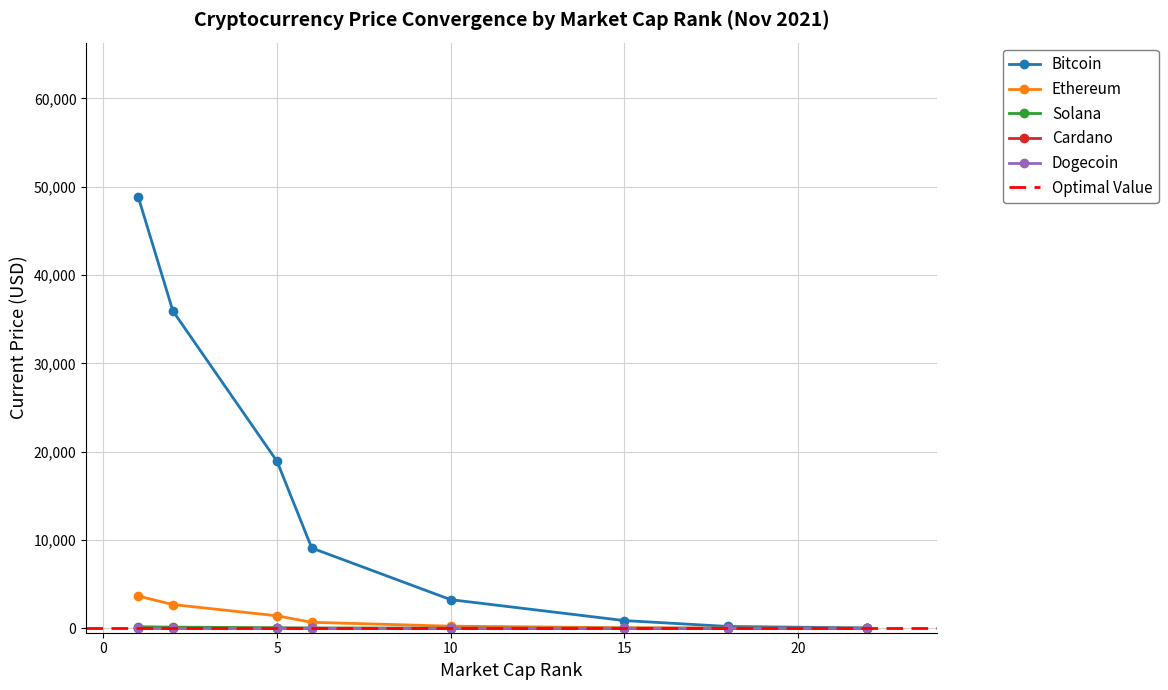

True or false: Bitcoin has more than 2 points higher than both neighbors.

False